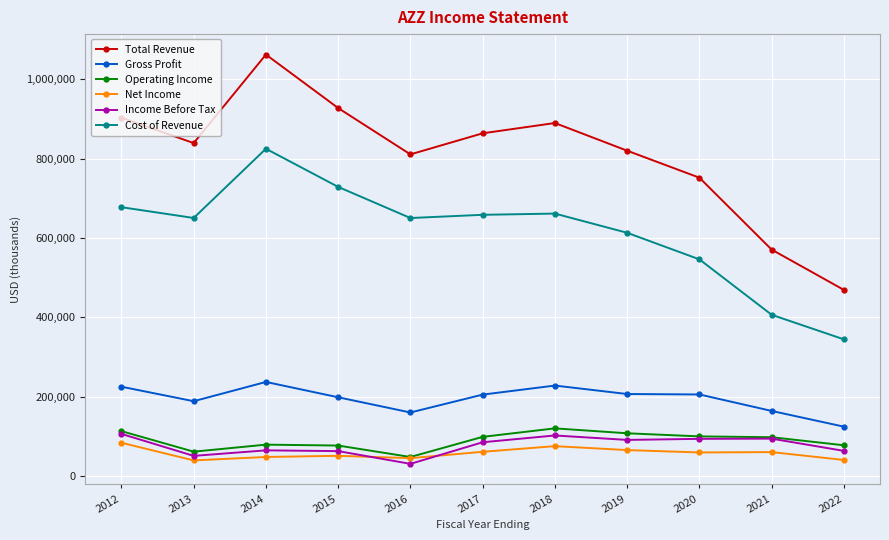

At which label does Cost of Revenue reach its minimum?

2022